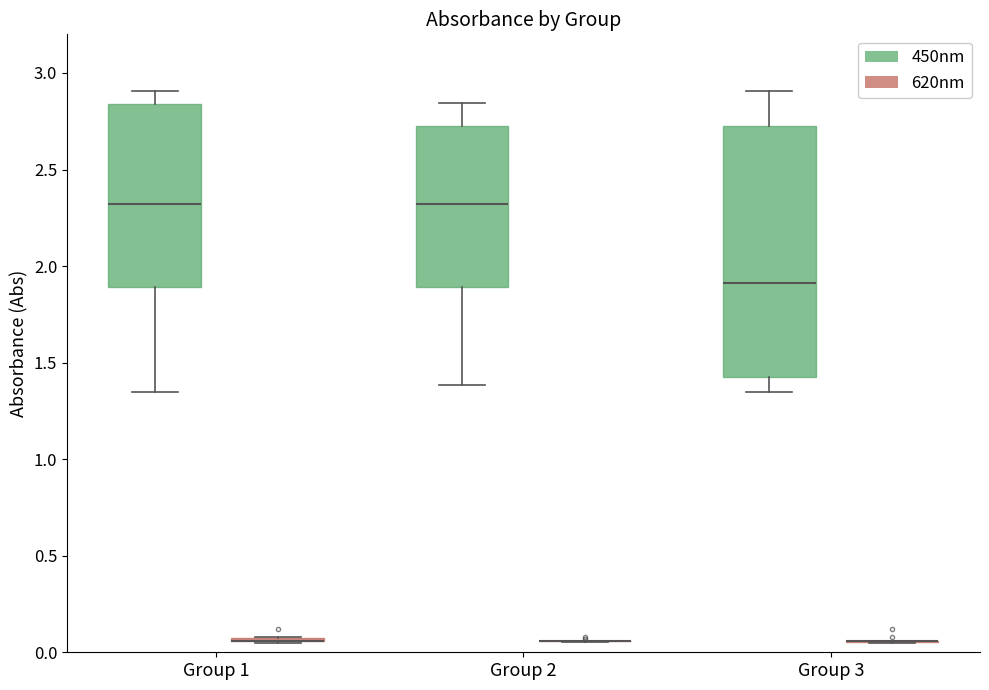

Which box is the tallest, from its lower edge to its upper edge?

Group 3 (450nm)